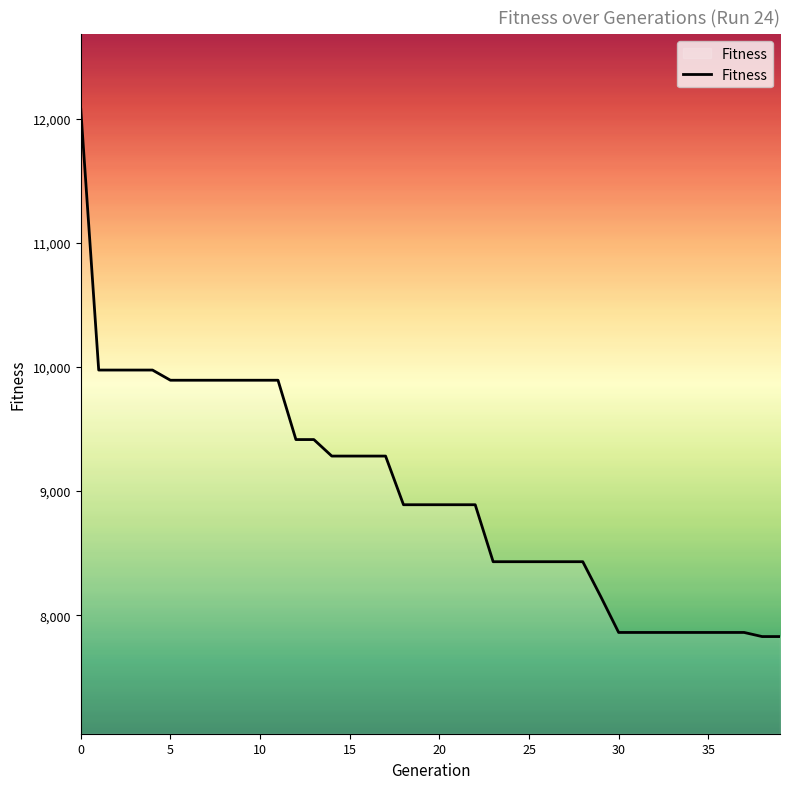

What is the minimum value shown in the chart?

7828